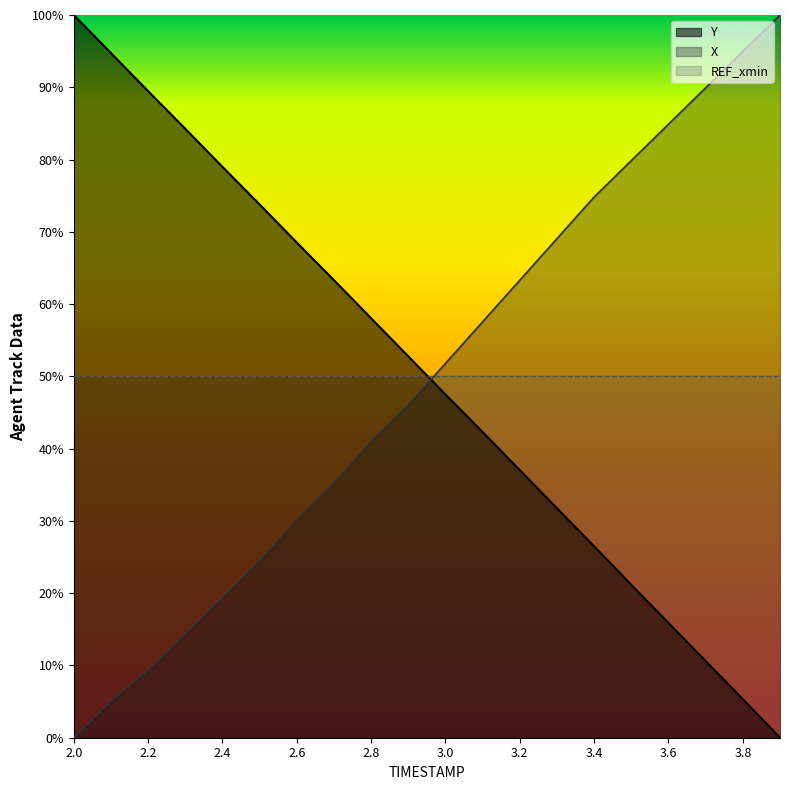

What are all the series names shown in the legend?

Y, X, REF_xmin